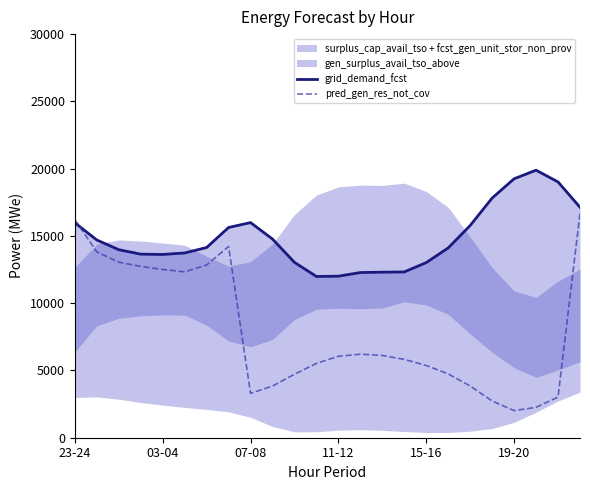

True or false: grid_demand_fcst and pred_gen_res_not_cov cross at least once.

True